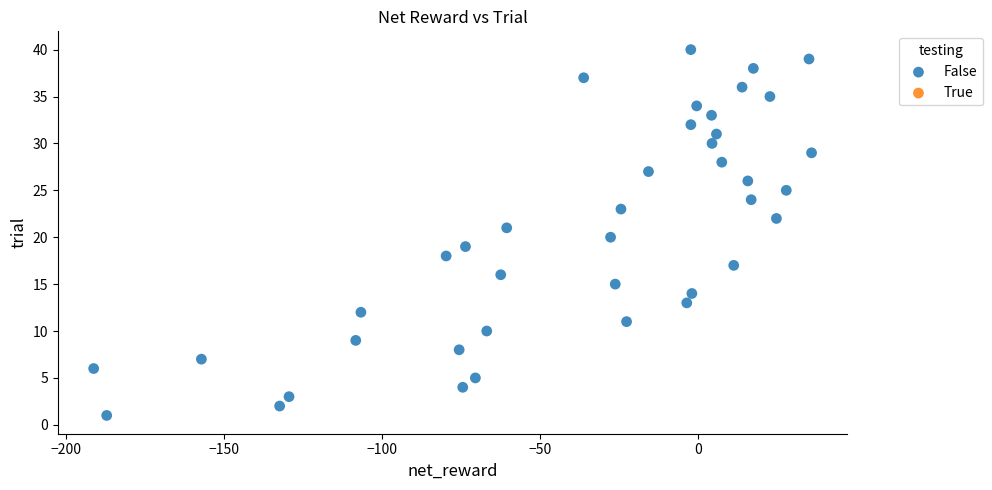

What is the range of Y values (max minus min)?

39